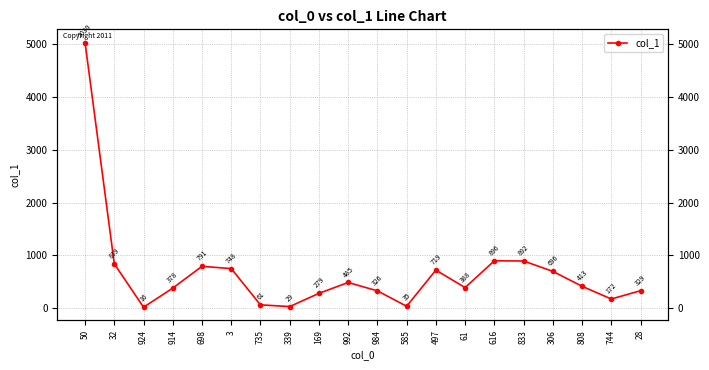

Which category has the lowest value across all series?

924